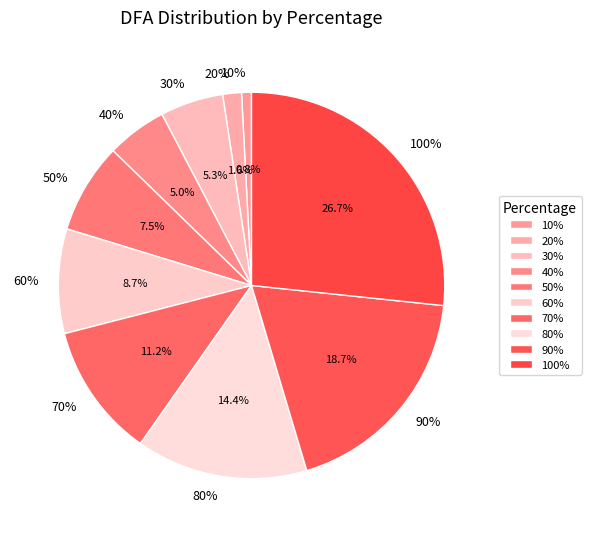

To the nearest percent, what percentage of the pie is 70%?

11%